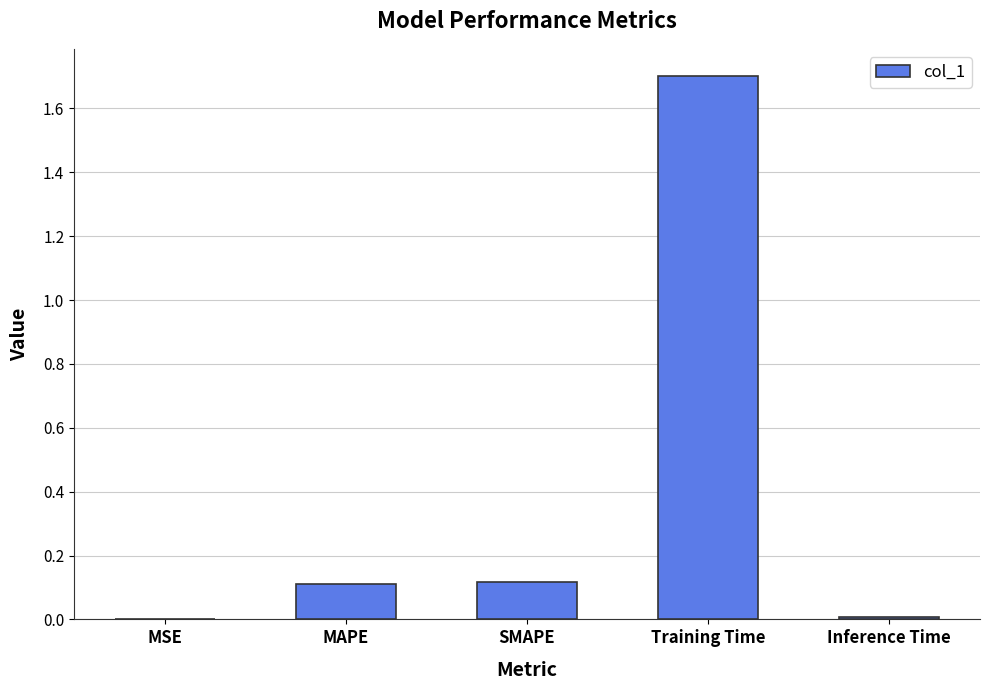

Which label corresponds to the largest value in the chart?

Training Time